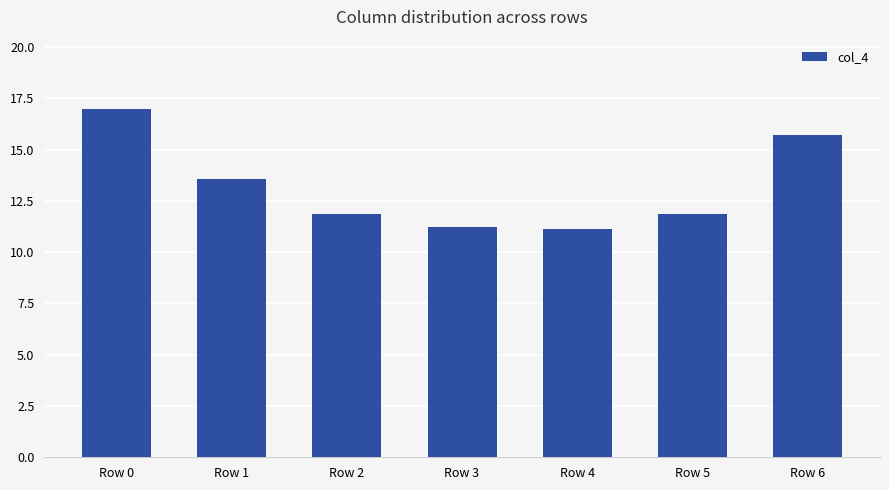

Which category has the highest value across all series?

Row 0